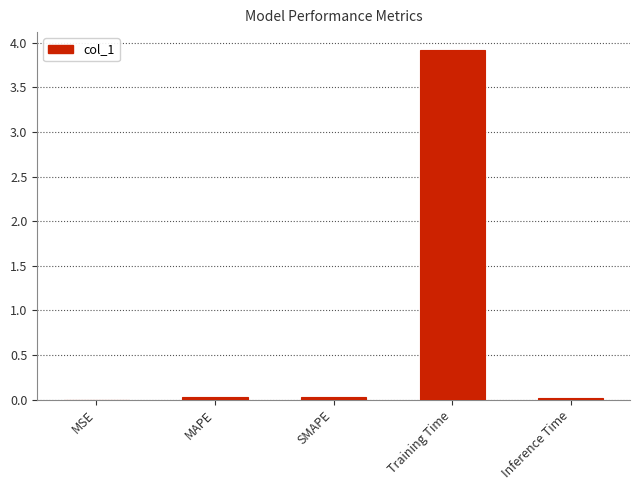

The chart shows a value of 0.0 at MAPE. True or false?

True